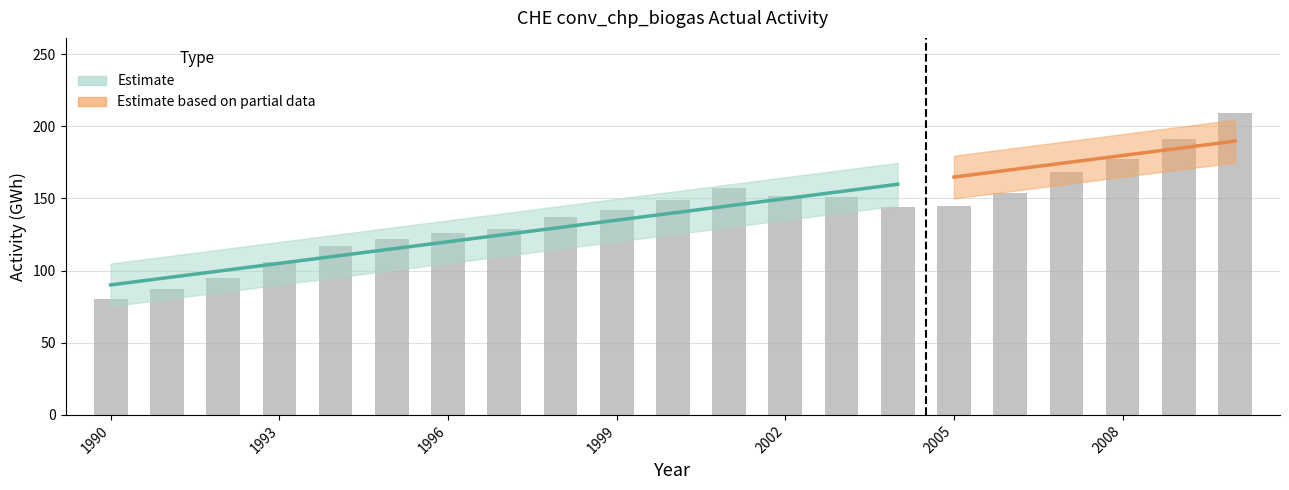

What is the smallest value displayed?

80